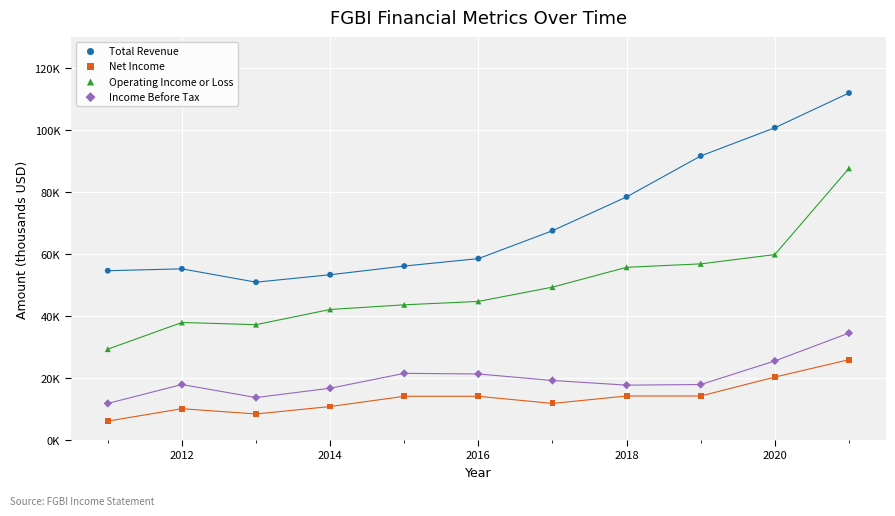

What are all the series names shown in the legend?

Total Revenue, Net Income, Operating Income or Loss, Income Before Tax